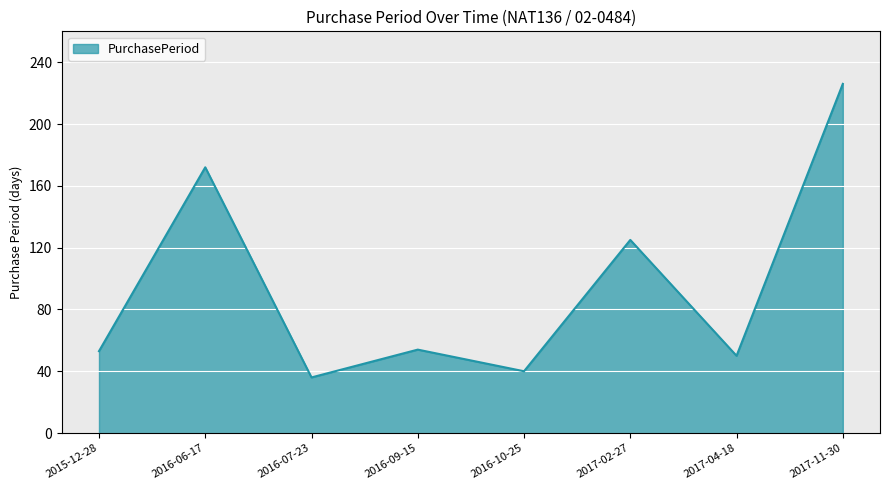

True or false: there are more than 2 points higher than both neighbors.

True